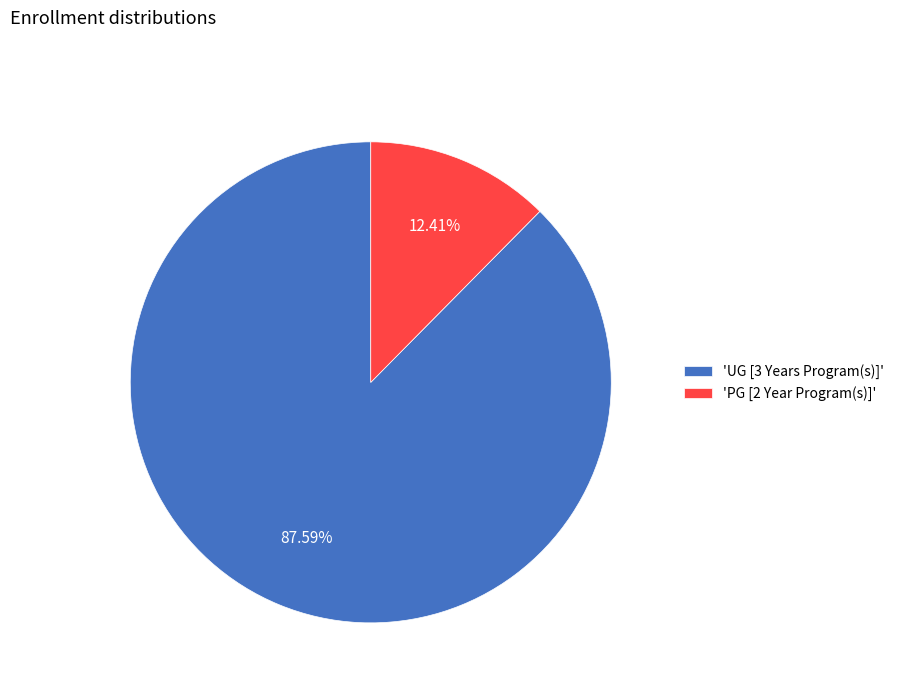

Rank the categories by value from highest to lowest.

'UG [3 Years Program(s)]', 'PG [2 Year Program(s)]'